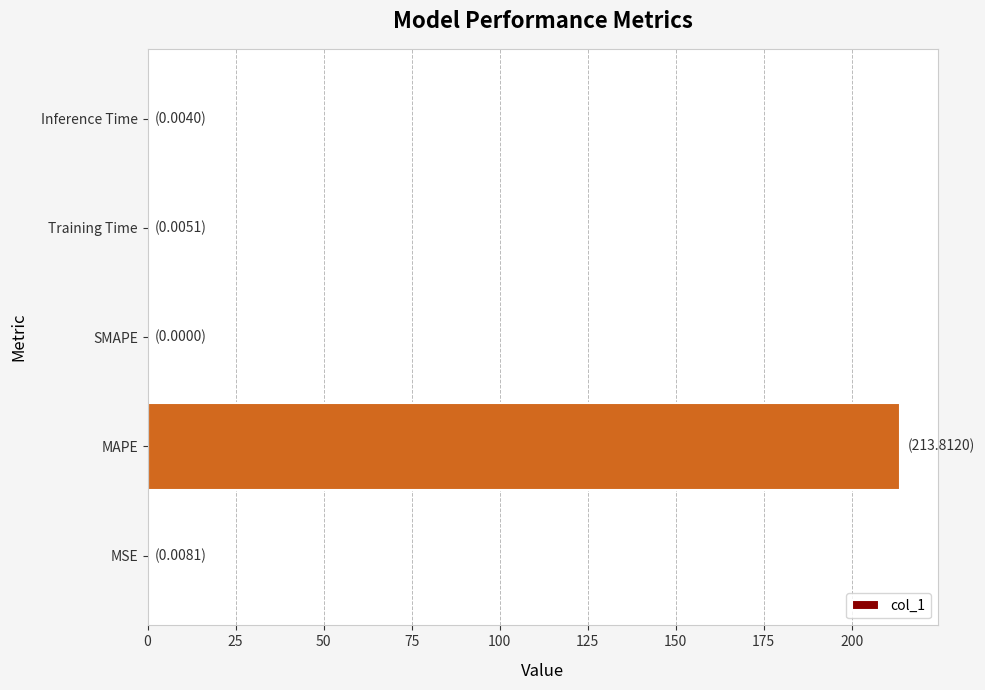

What is the sum of all values?

213.8